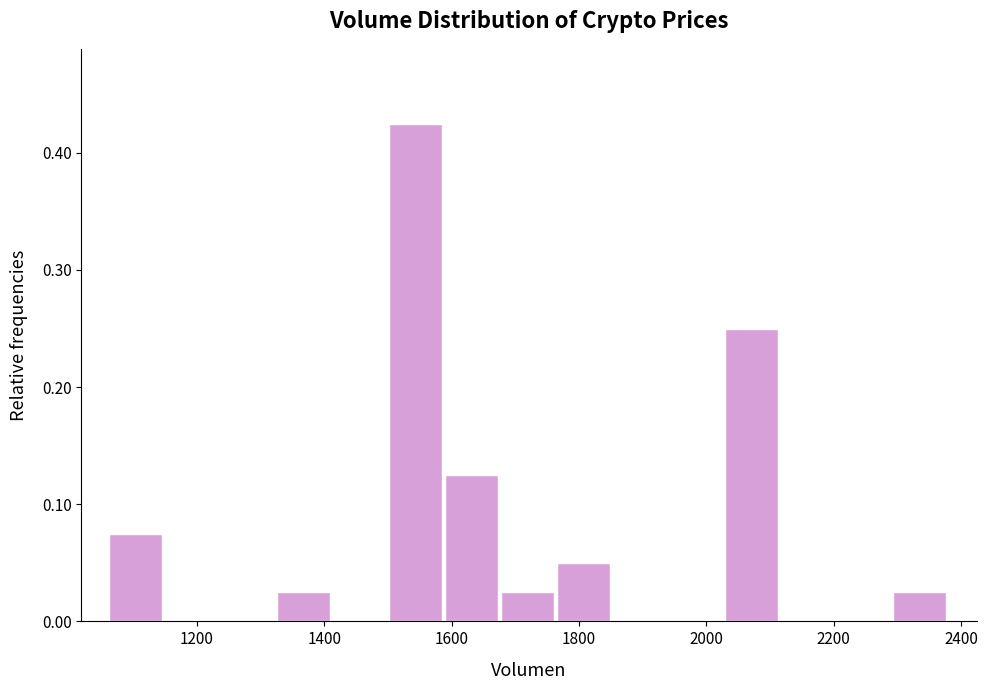

Which range on the x-axis has the tallest bar?

1500 to 1580